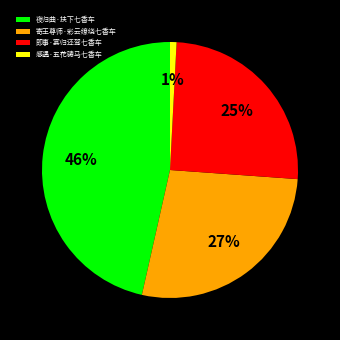

Combined, do 夜归曲·扶下七香车 and 感遇·五花骢马七香车 account for over 50%?

No